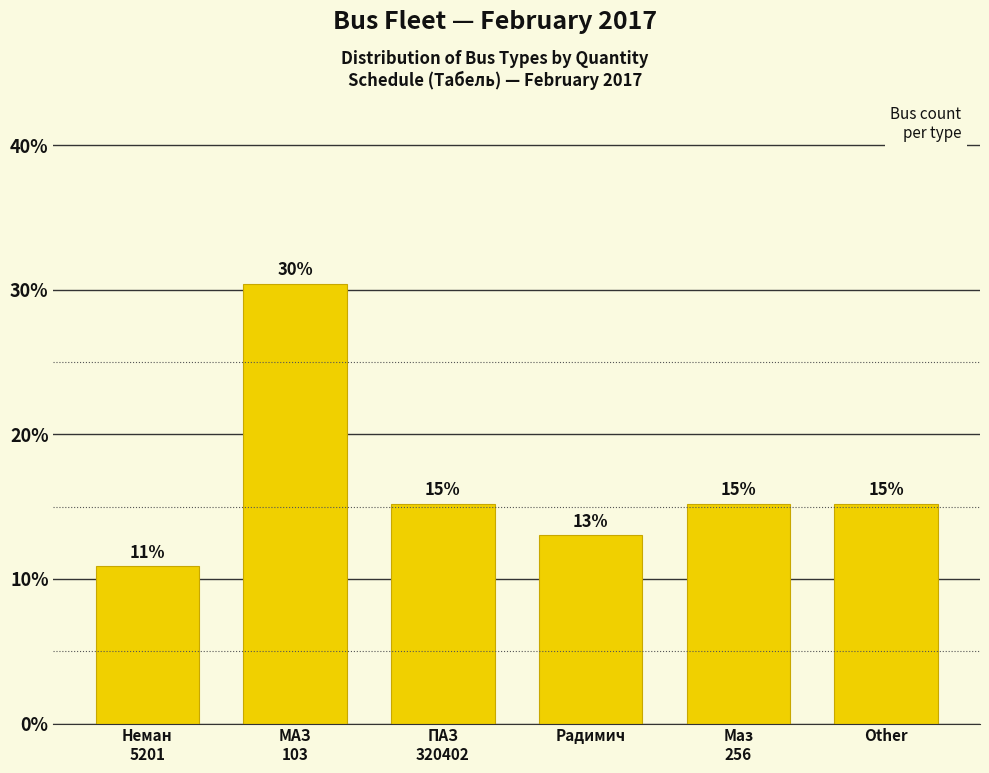

How many bars are there in total?

6